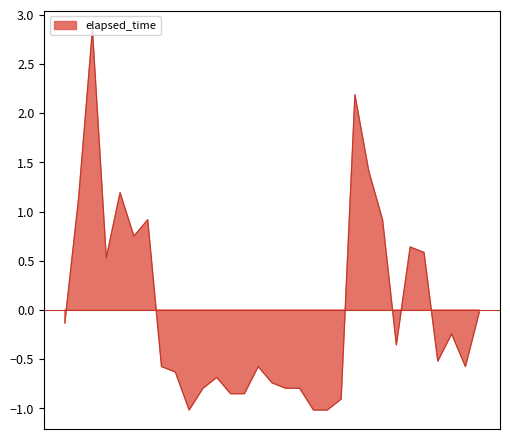

Reading right to left, what are all the values shown in this chart?

31=-0.0	30=-0.6	29=-0.2	28=-0.5	27=0.6	26=0.6	25=-0.4	24=0.9	23=1.4	22=2.2	21=-0.9	20=-1.0	19=-1.0	18=-0.8	17=-0.8	16=-0.7	15=-0.6	14=-0.9	13=-0.9	12=-0.7	11=-0.8	10=-1.0	9=-0.6	8=-0.6	7=0.9	6=0.7	5=1.2	4=0.5	3=2.8	2=1.1	1=-0.1